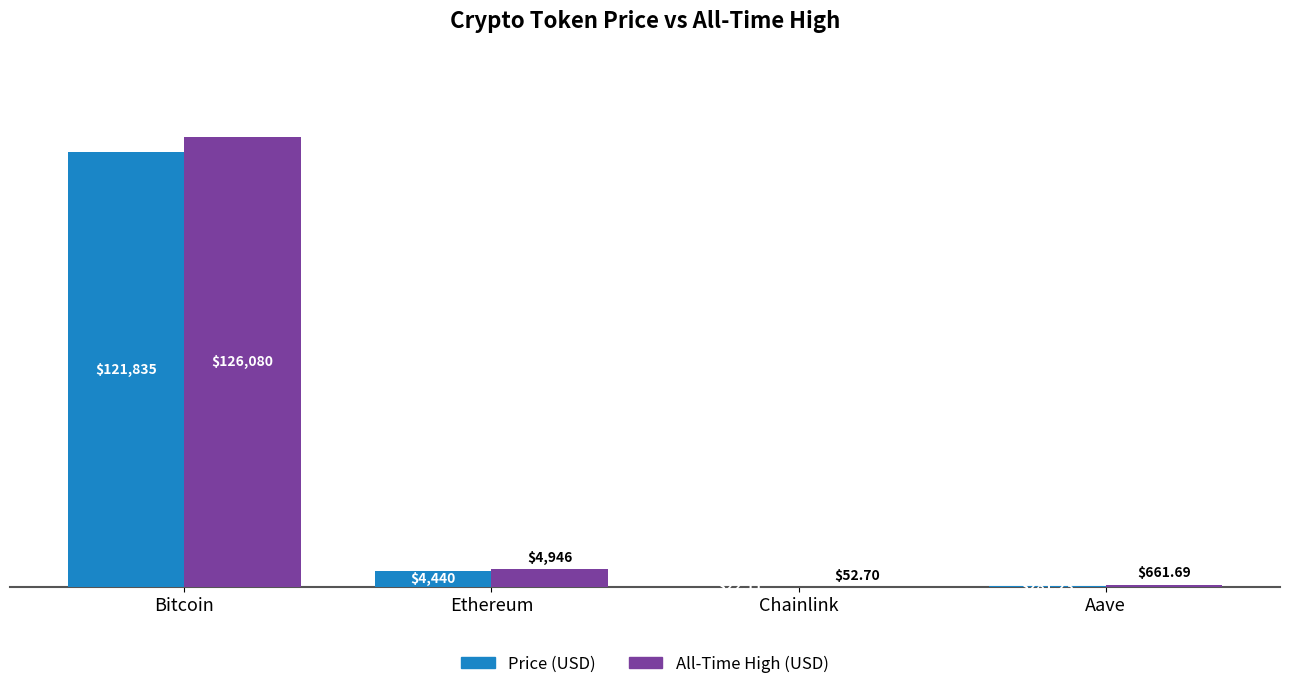

What is the highest value of the All-Time High (USD) series?

126080.0